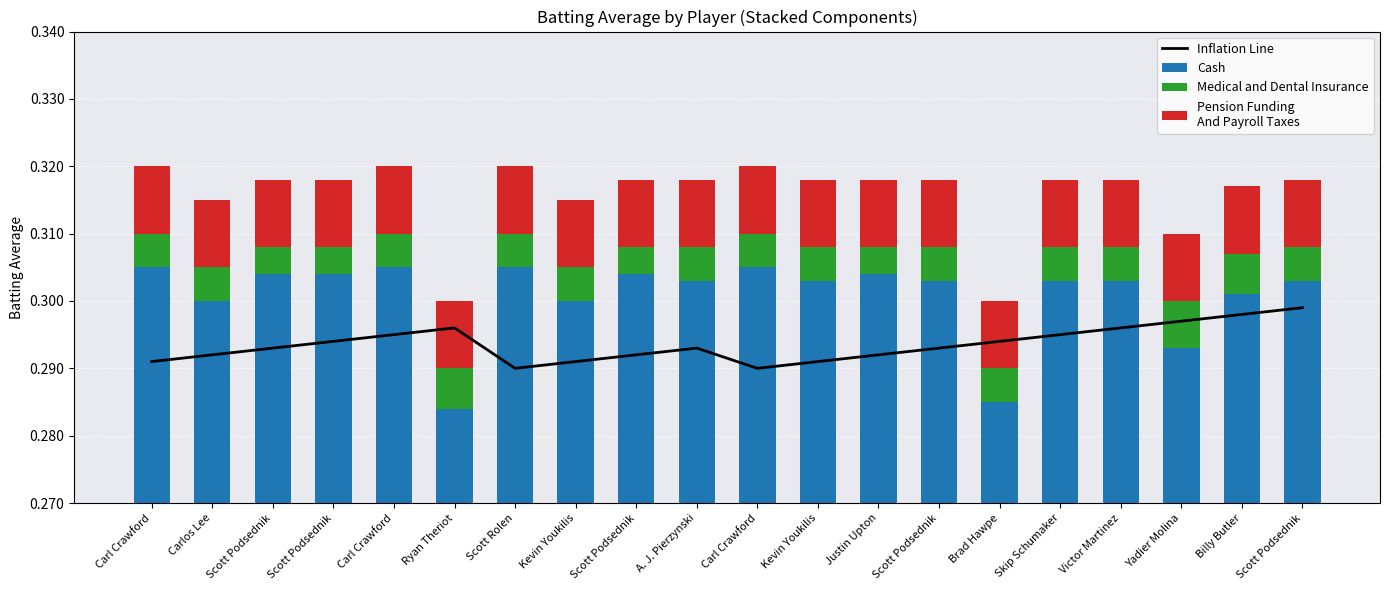

Count the number of categories in the chart.

20